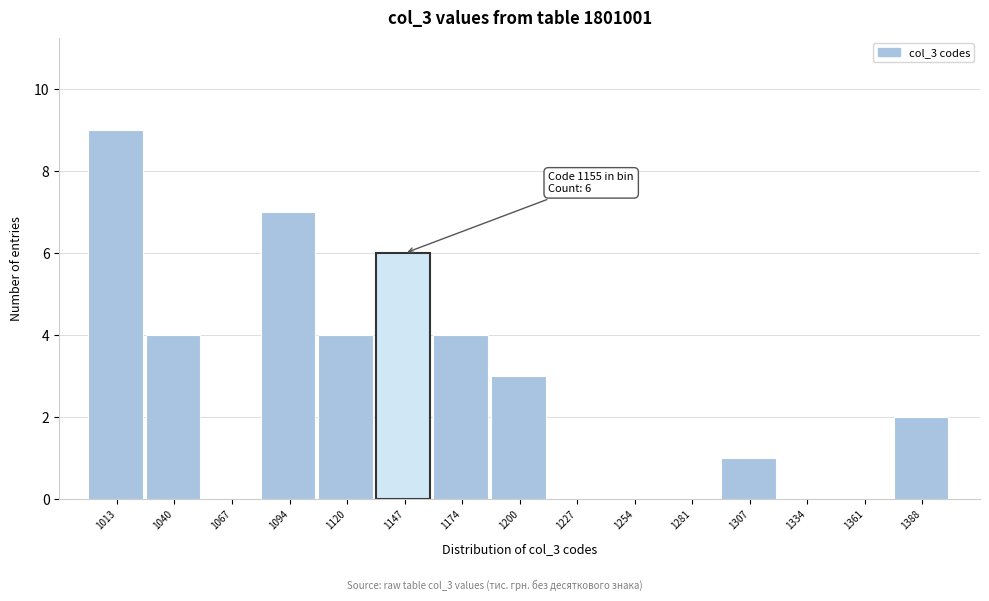

Which range on the x-axis has the tallest bar?

1000 to 1025